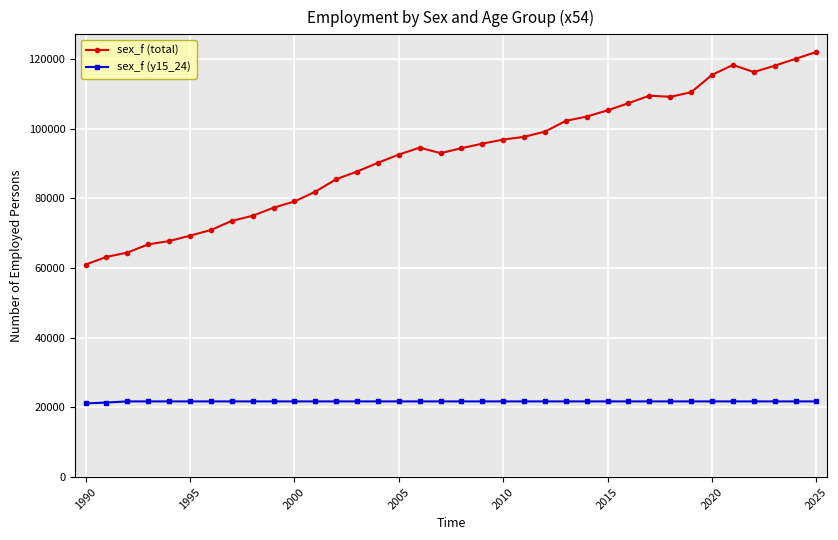

True or false: sex_f (total) and sex_f (y15_24) intersect in this chart.

False